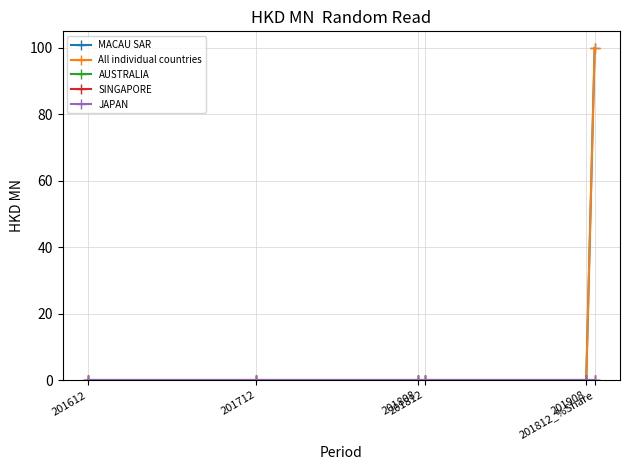

Where is MACAU SAR nearest to the value 50?

201612